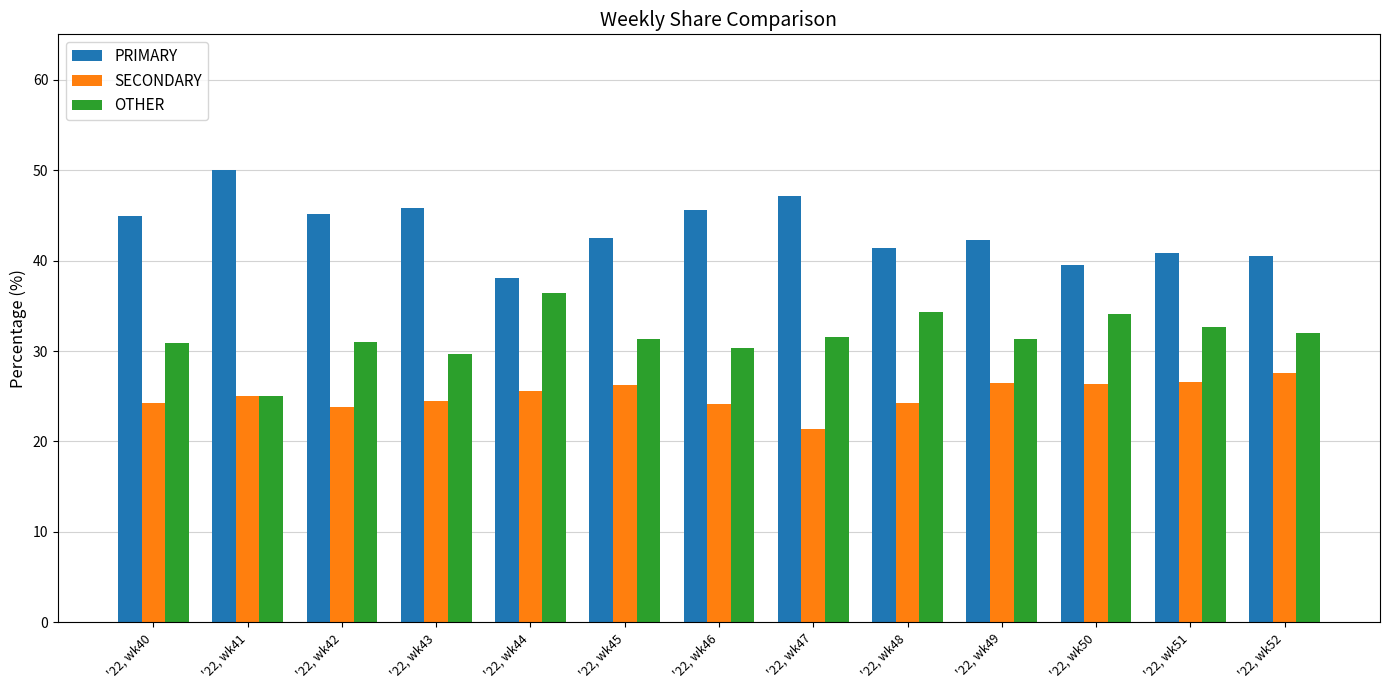

The OTHER series shows 53.6 at '22, wk40. True or false?

False